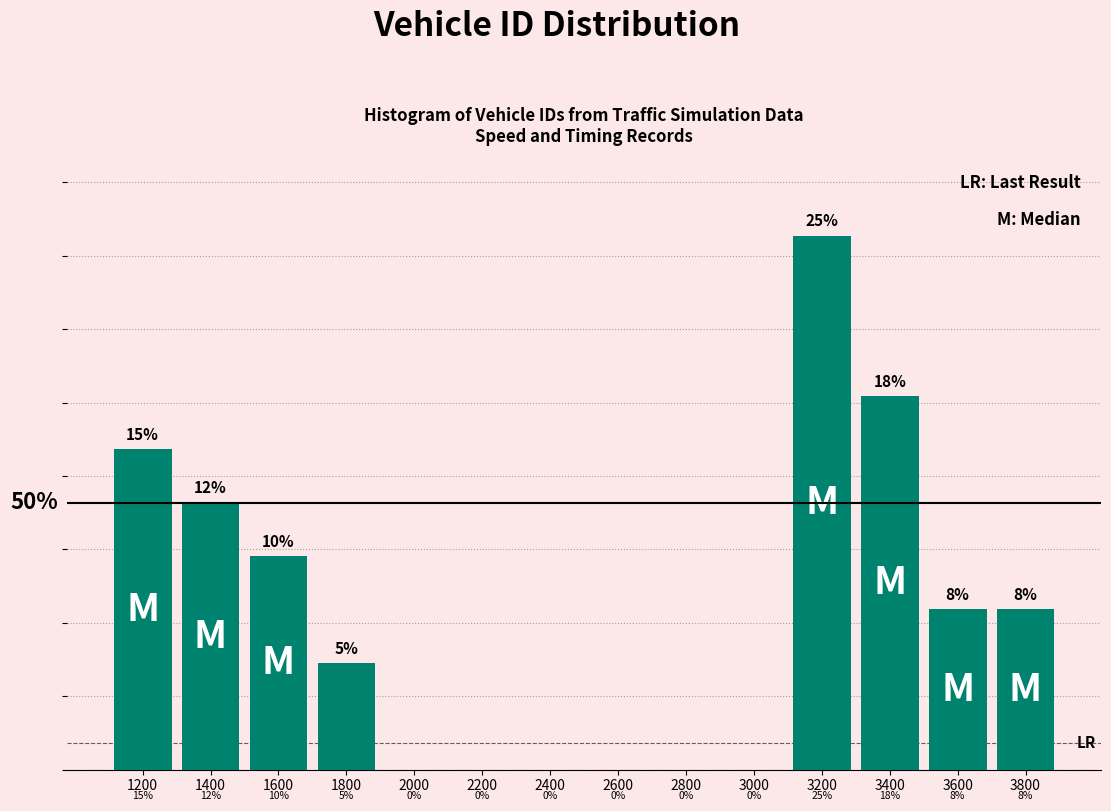

Are the bars horizontal?

No